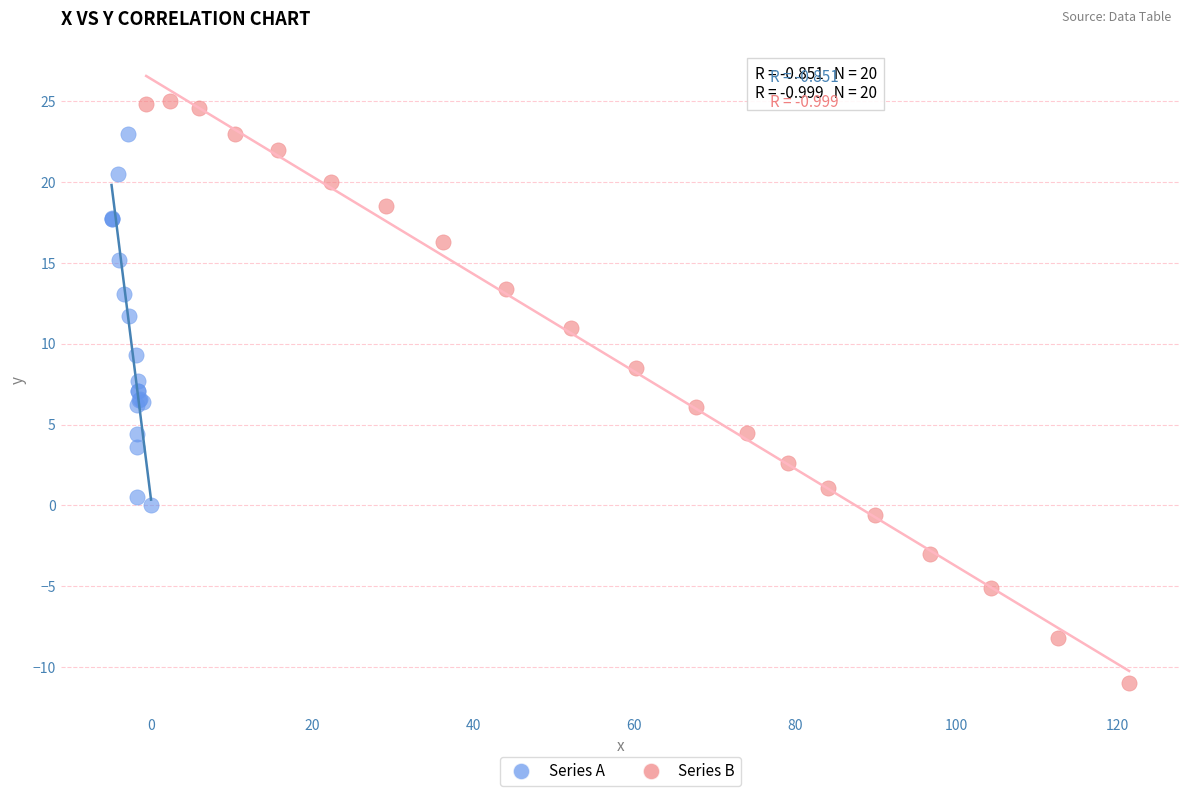

Which series reaches the minimum Y coordinate?

Series B